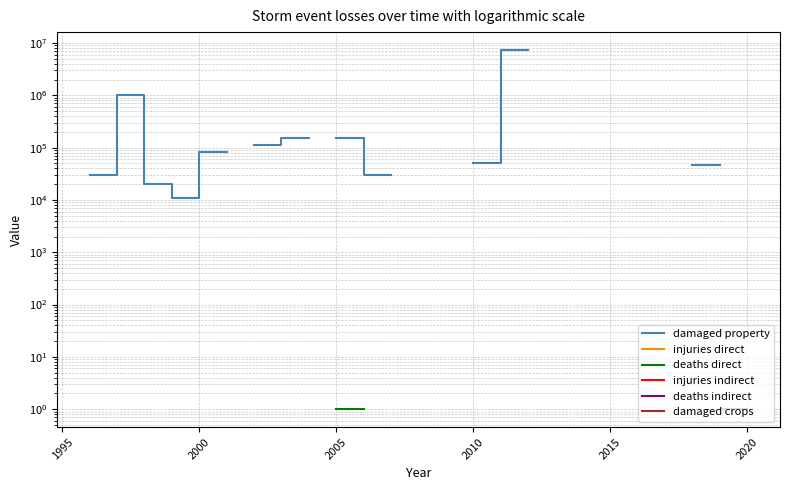

True or false: deaths indirect and injuries indirect cross at least once.

False